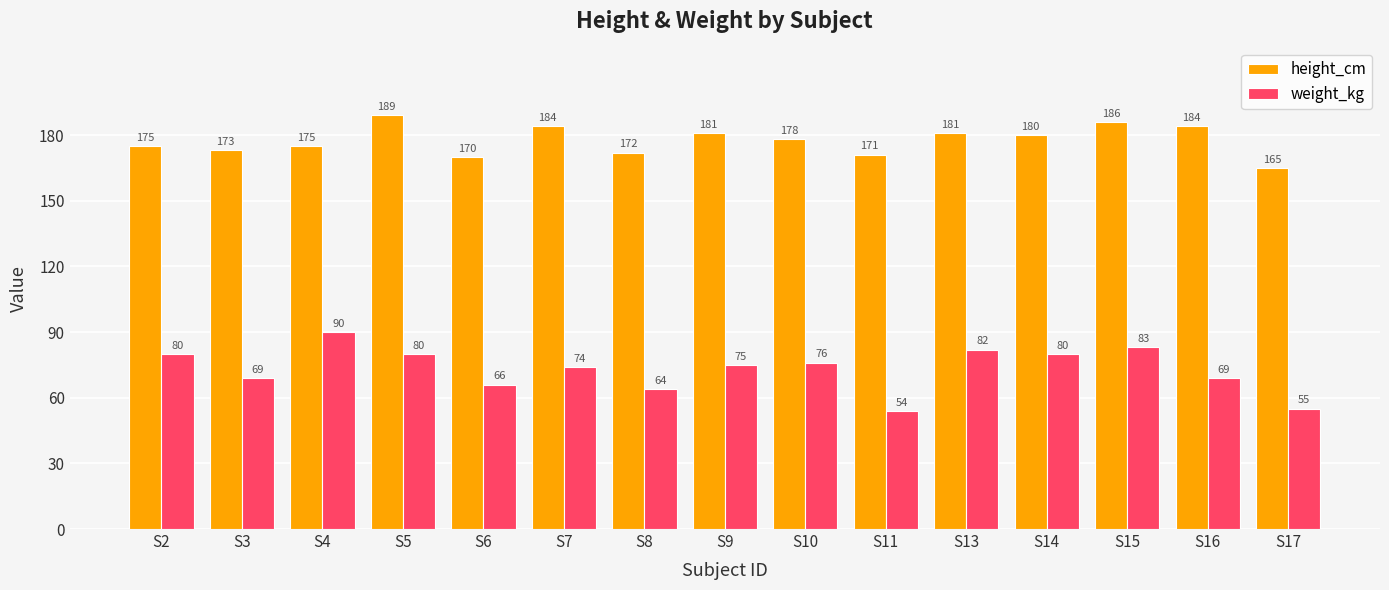

Reading left to right, list all the values displayed in this chart.

height_cm: S2=175	S3=173	S4=175	S5=189	S6=170	S7=184	S8=172	S9=181	S10=178	S11=171	S13=181	S14=180	S15=186	S16=184	S17=165
weight_kg: S2=80	S3=69	S4=90	S5=80	S6=66	S7=74	S8=64	S9=75	S10=76	S11=54	S13=82	S14=80	S15=83	S16=69	S17=55